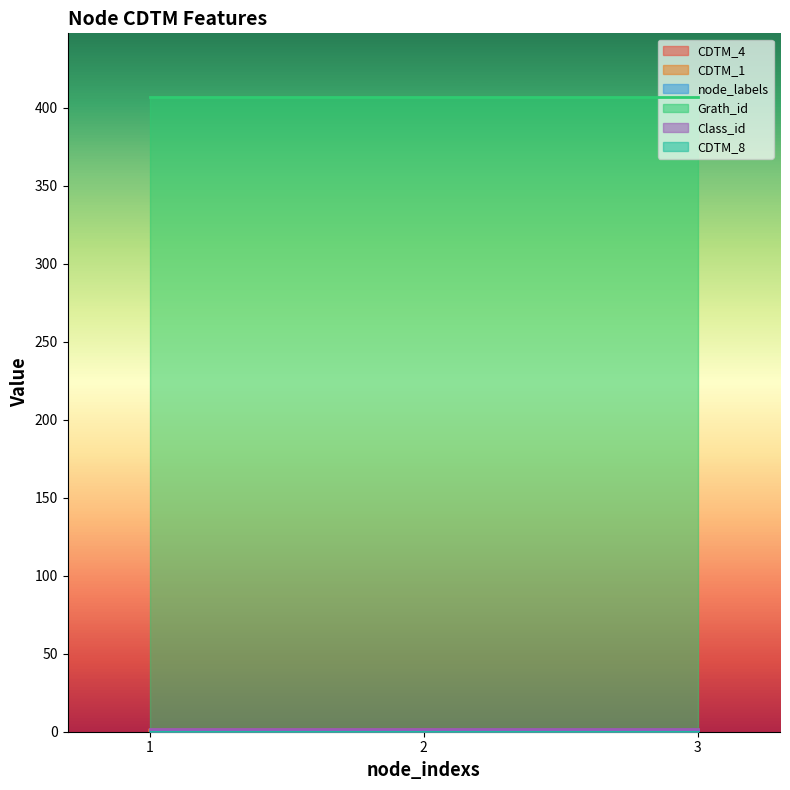

Reading left to right, list all the values displayed in this chart.

CDTM_4: 1=0	2=1	3=0
CDTM_1: 1=1	2=1	3=0
node_labels: 1=1	2=1	3=1
Grath_id: 1=407	2=407	3=407
Class_id: 1=2	2=2	3=2
CDTM_8: 1=0	2=0	3=0